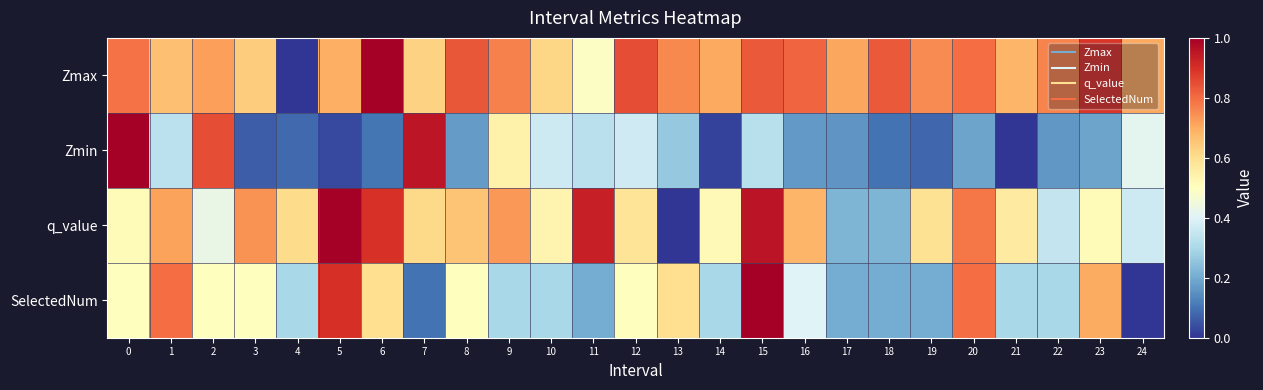

Count the number of data series in this chart.

4